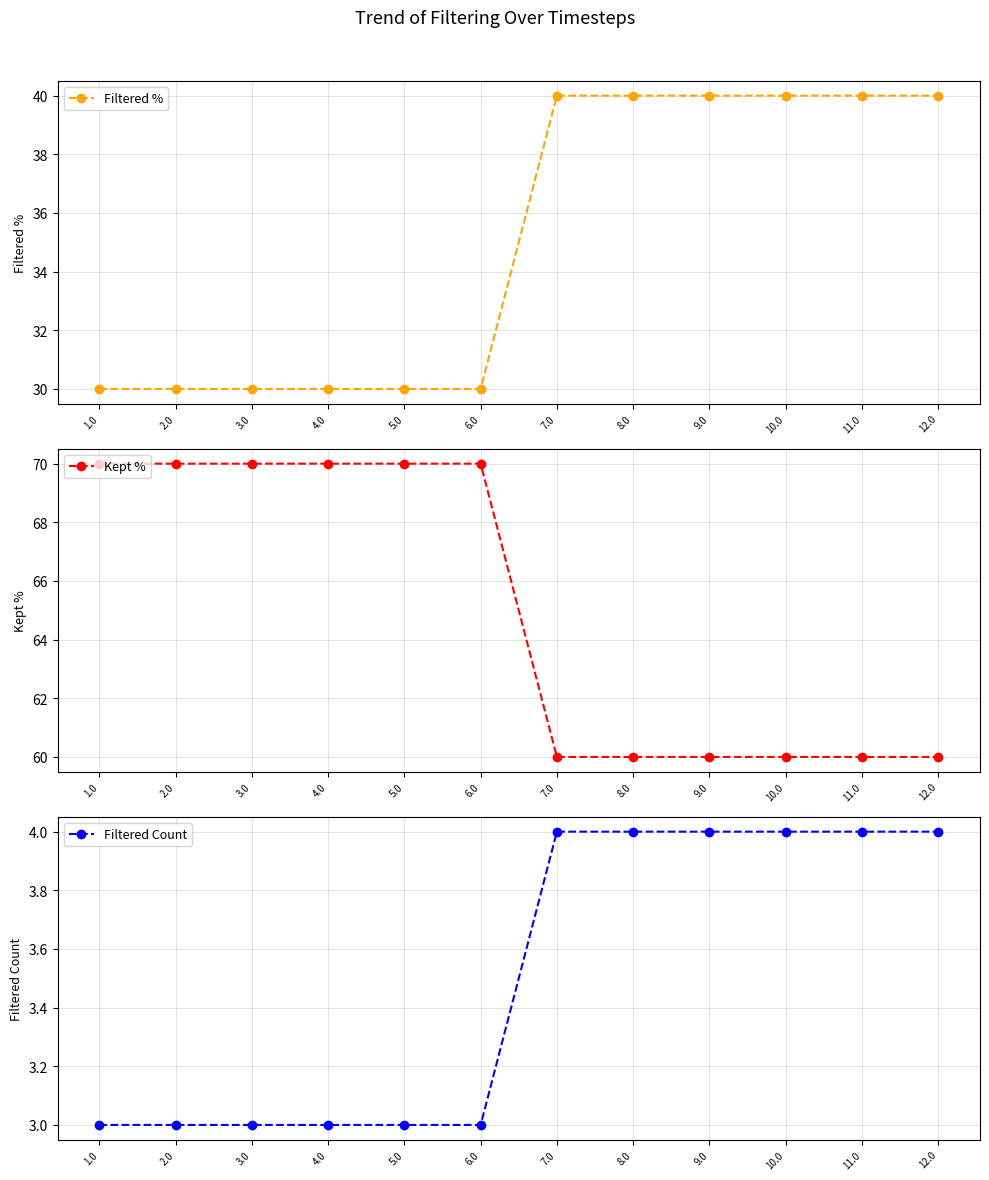

True or false: Kept % and Filtered Count cross at least once.

False